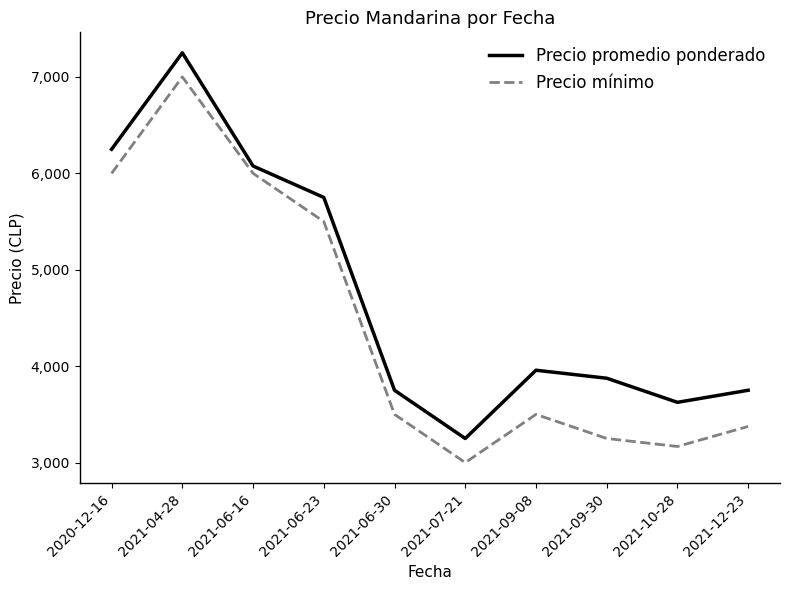

What is the sum of all Precio mínimo values?

44292